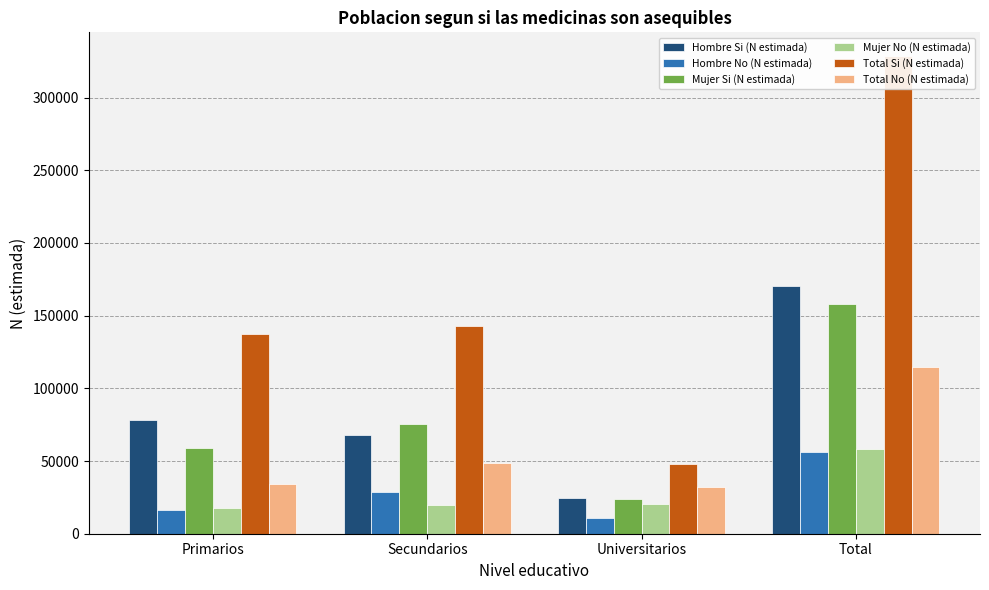

What is the approximate value of Total No (N estimada) at Universitarios, to the nearest 10?

31820